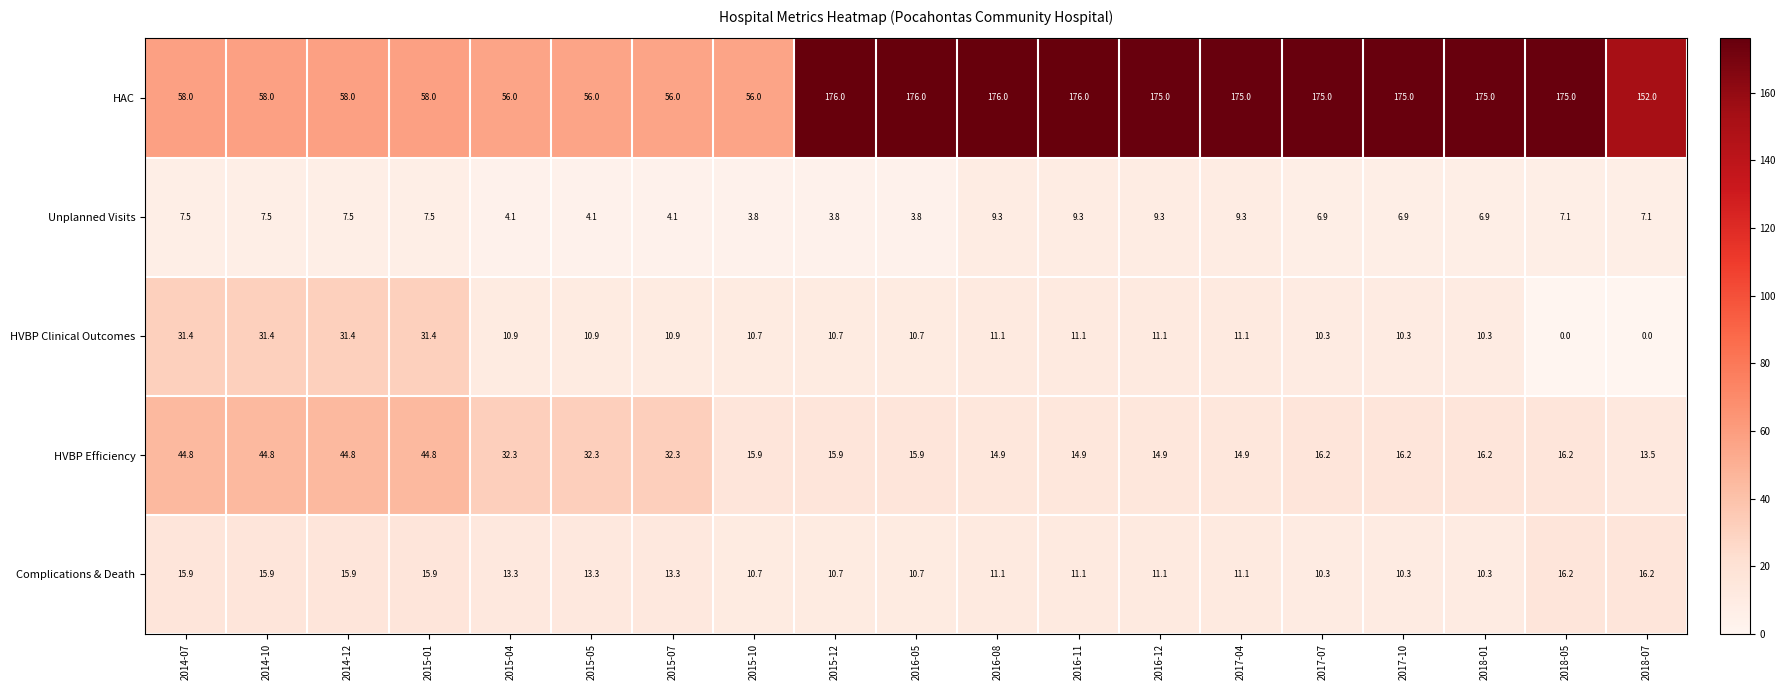

Is it true that HAC equals 114.8 at 2016-05?

False